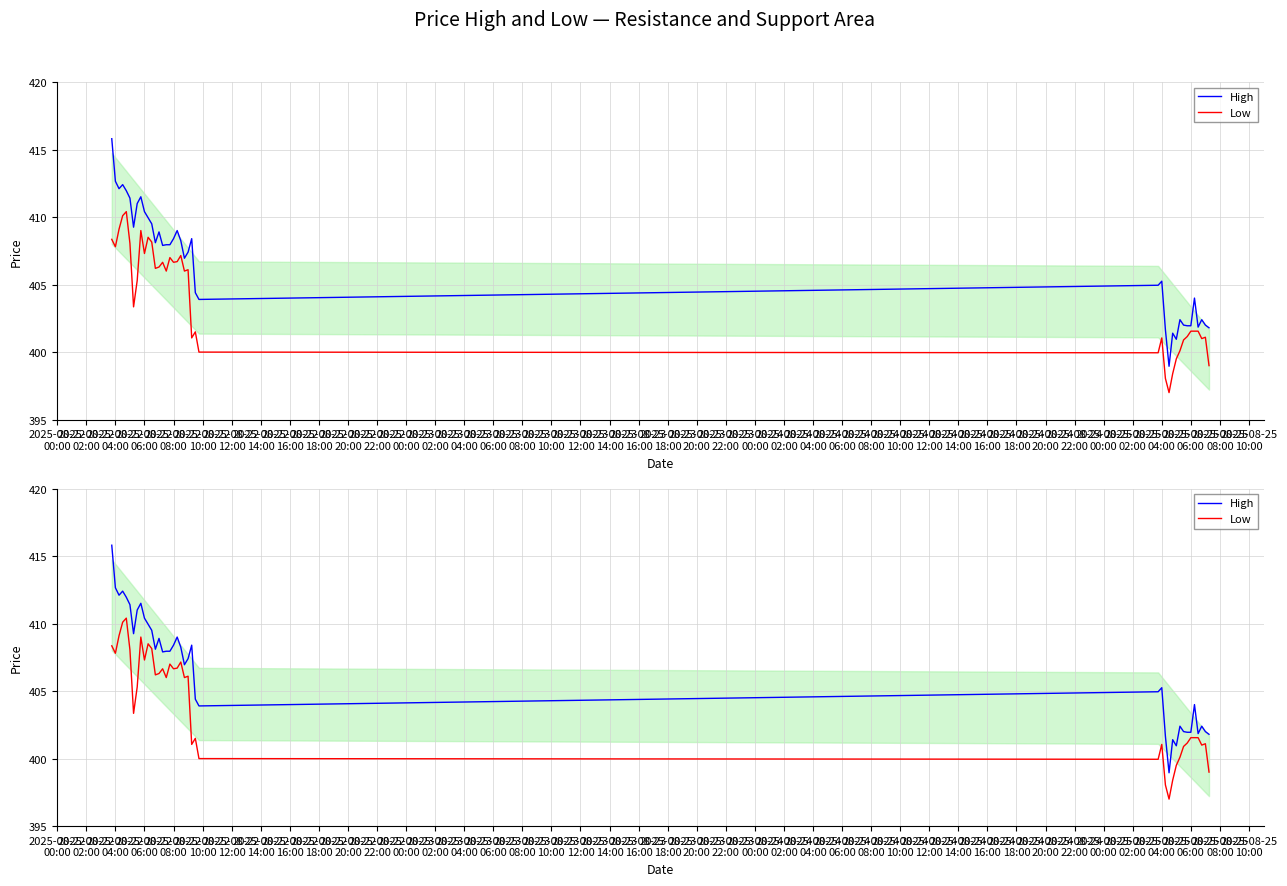

List the series in order of their peak value, highest first.

High, Low